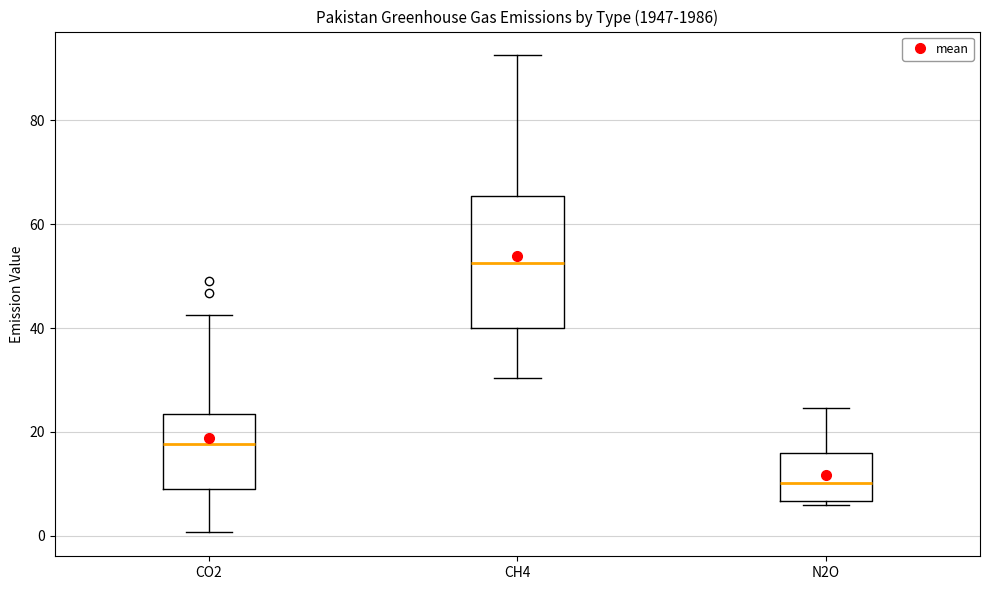

Reading left to right, transcribe this box plot: for each box, give where its median line is, the range the box spans, and where its two whiskers end, as read against the y-axis. The values are not printed on the chart, so give them approximately, as read against the axis.

CO2: median 18, box 10 to 24, whiskers 0 to 42
CH4: median 52, box 40 to 66, whiskers 30 to 92
N2O: median 10, box 6 to 16, whiskers 6 (just below the box's lower edge) to 24